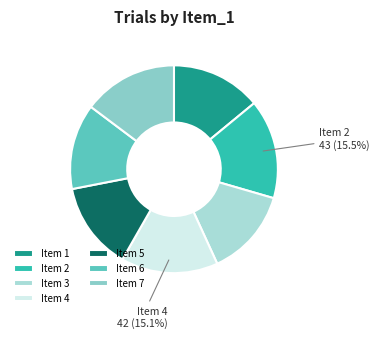

To the nearest percent, what is the average slice percentage?

14%